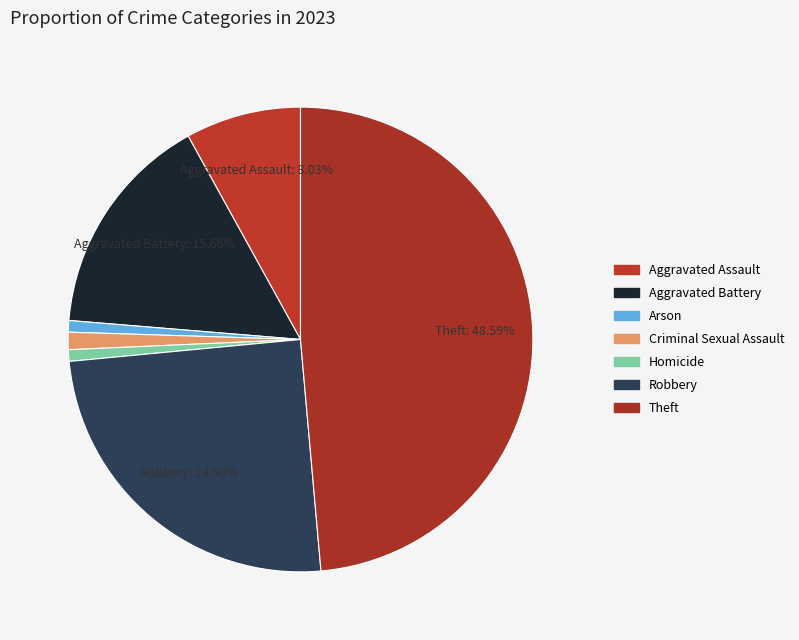

Is the sum of Robbery and Theft greater than half?

Yes